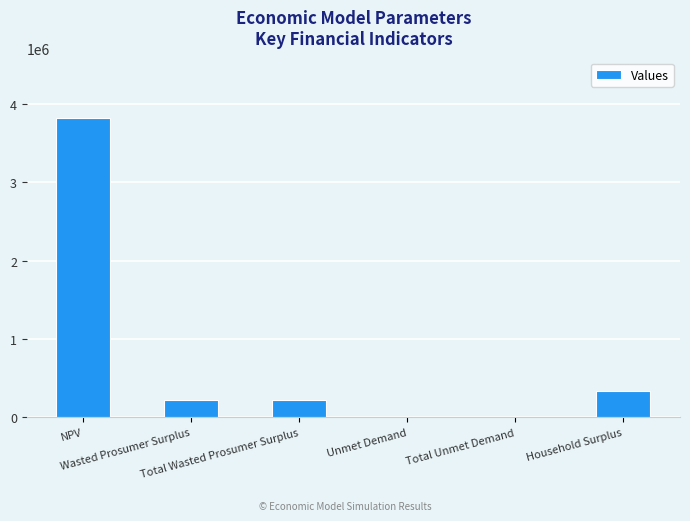

What is the sum of all values?

4600546.2